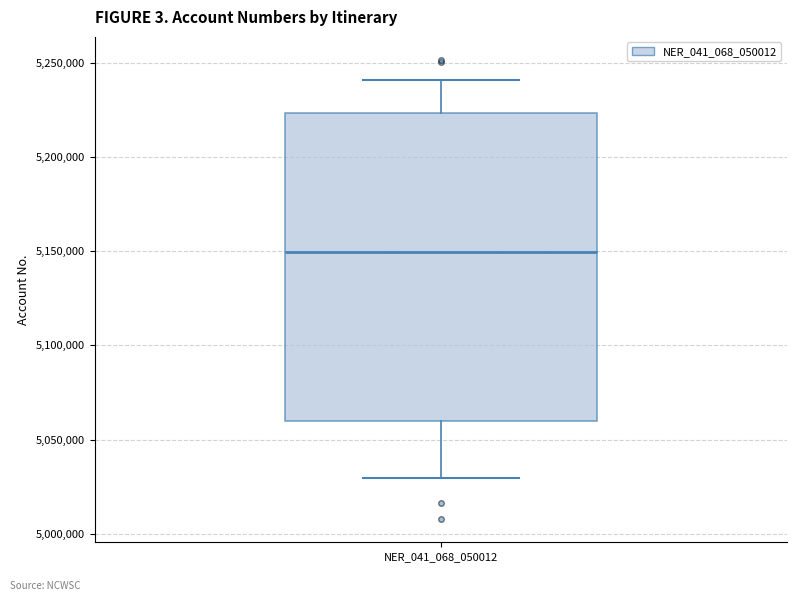

Transcribe this box plot: give where the median line is, the range the box spans, and where the two whiskers end, as read against the y-axis. The values are not printed on the chart, so give them approximately, as read against the axis.

median 5150000, box 5060000 to 5225000, whiskers 5030000 to 5240000